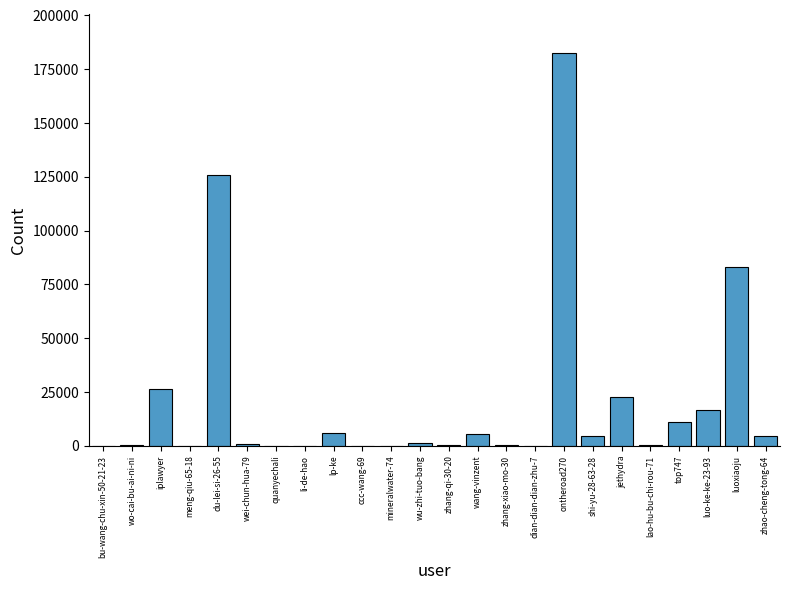

At which category does the chart reach its peak across all series?

ontheroad270